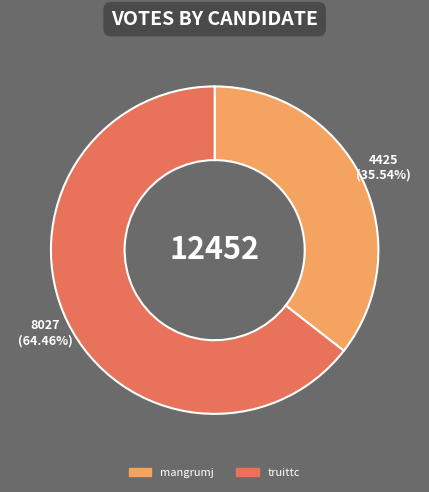

To the nearest percent, what percentage of the pie is mangrumj?

36%